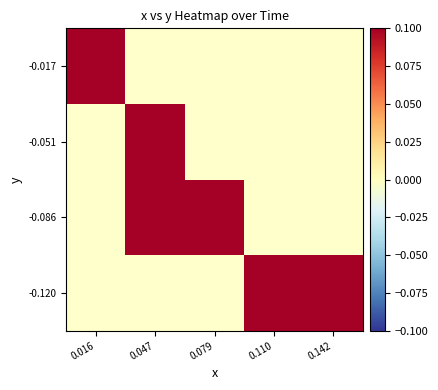

Rank the series by their maximum value, from lowest to highest.

-0.120, -0.086, -0.051, -0.017